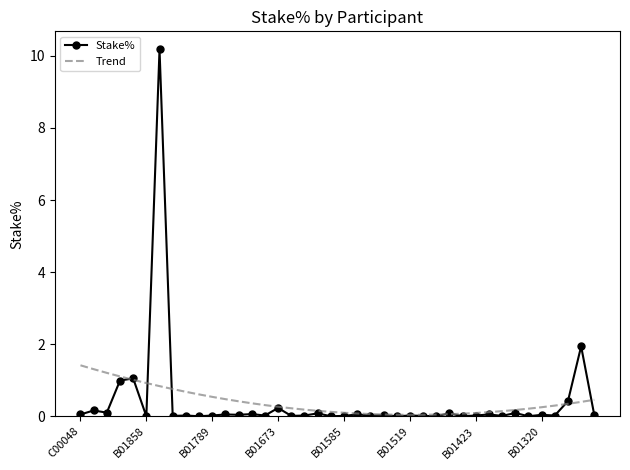

What is the highest value of the Stake% series?

10.2